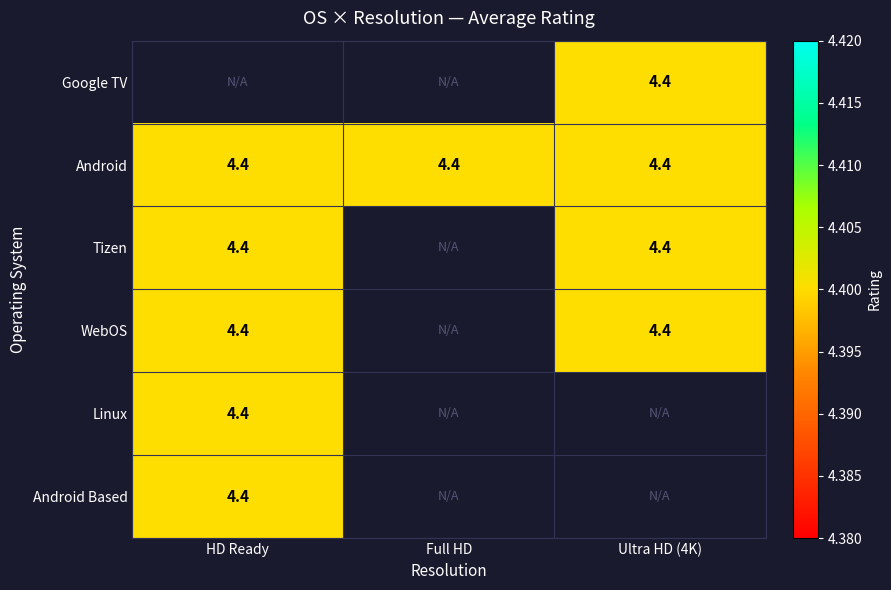

Between Full HD and HD Ready, which is larger?

HD Ready